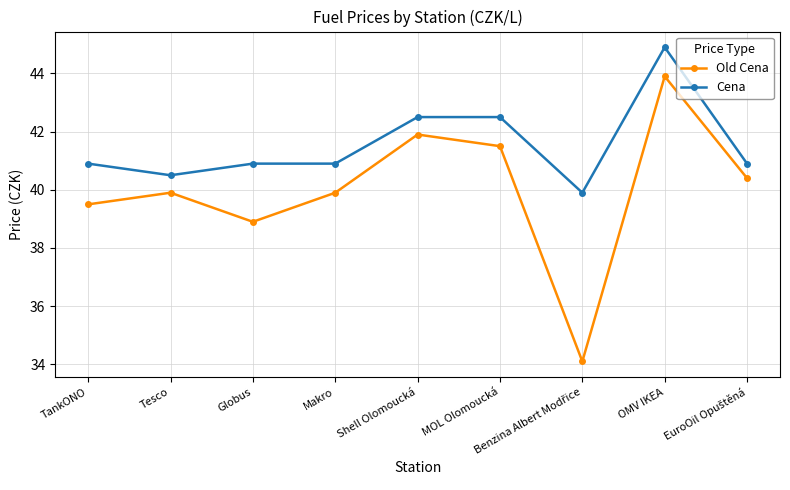

At Globus, list the series in order from smallest to largest.

Old Cena, Cena